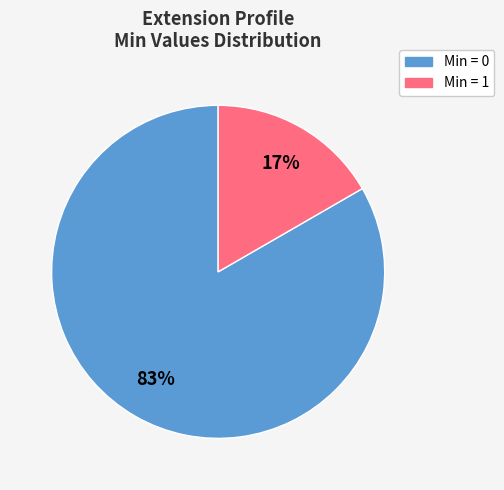

To the nearest percent, what is the average slice percentage?

50%